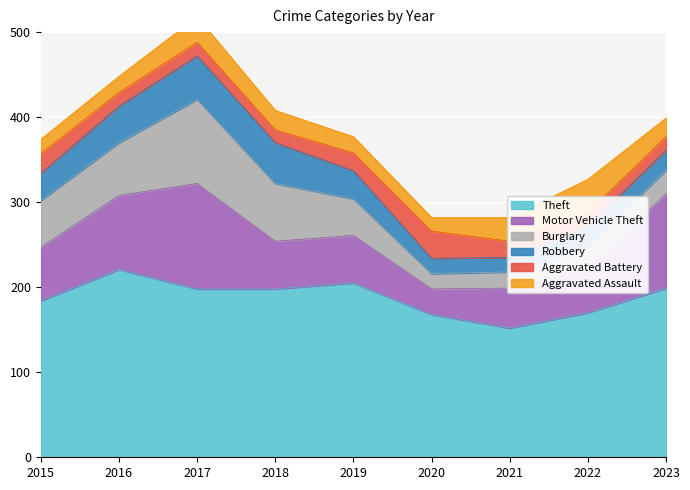

What is the sum of all Burglary values?

419